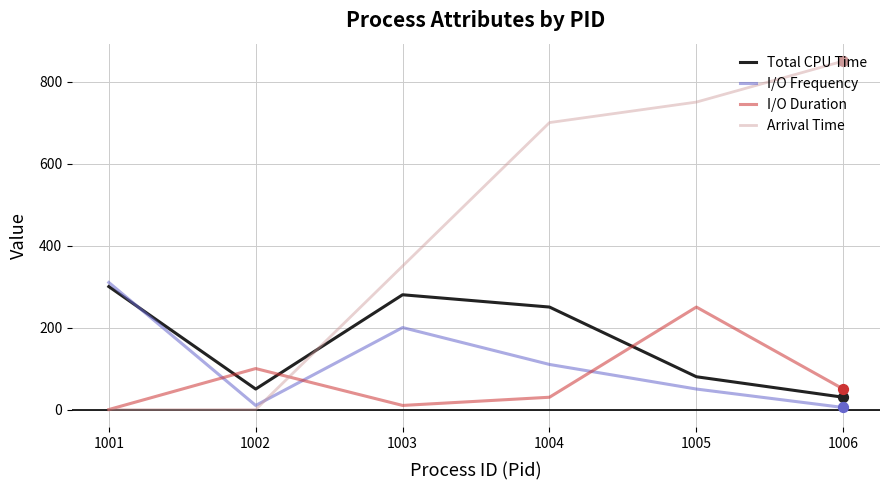

Which series has the largest total across all categories?

Arrival Time